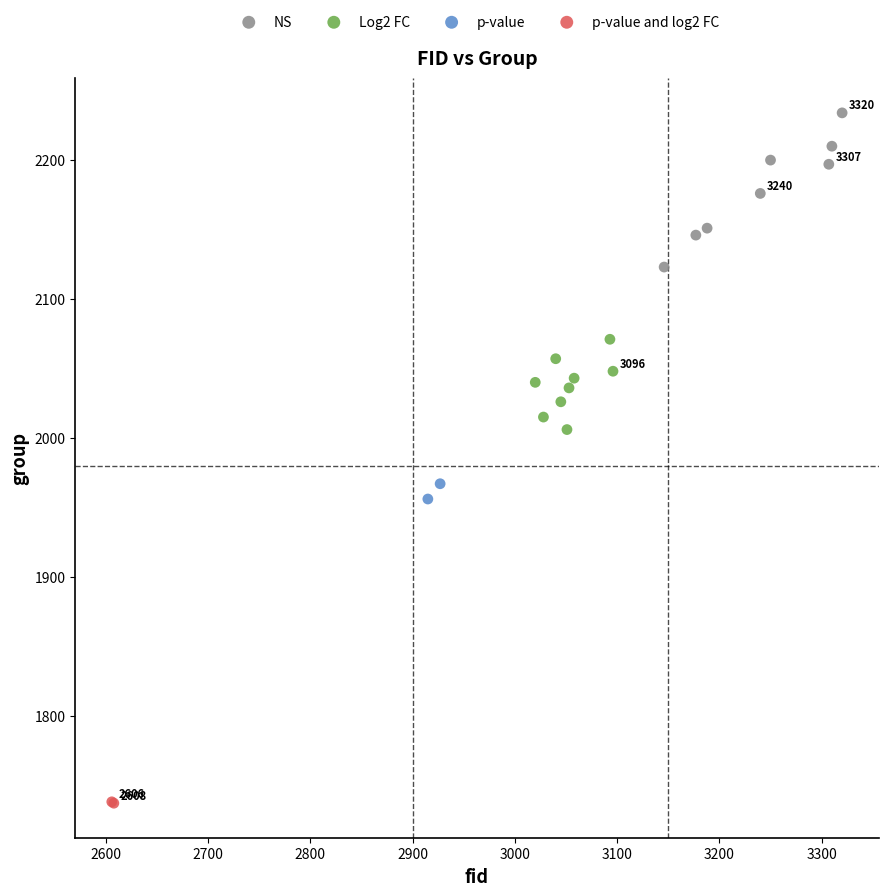

Which series has the largest Y range (max minus min)?

NS